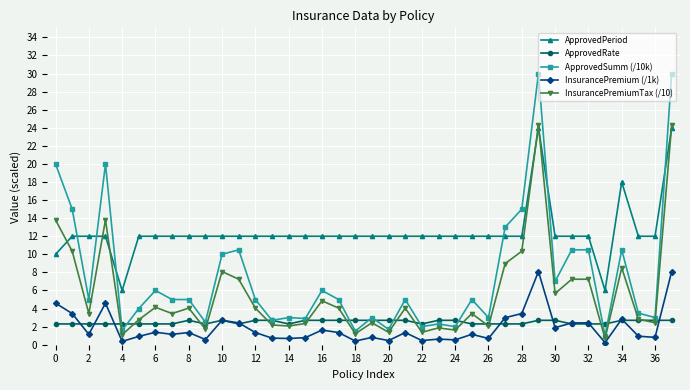

True or false: InsurancePremium (/1k) and ApprovedPeriod intersect in this chart.

False